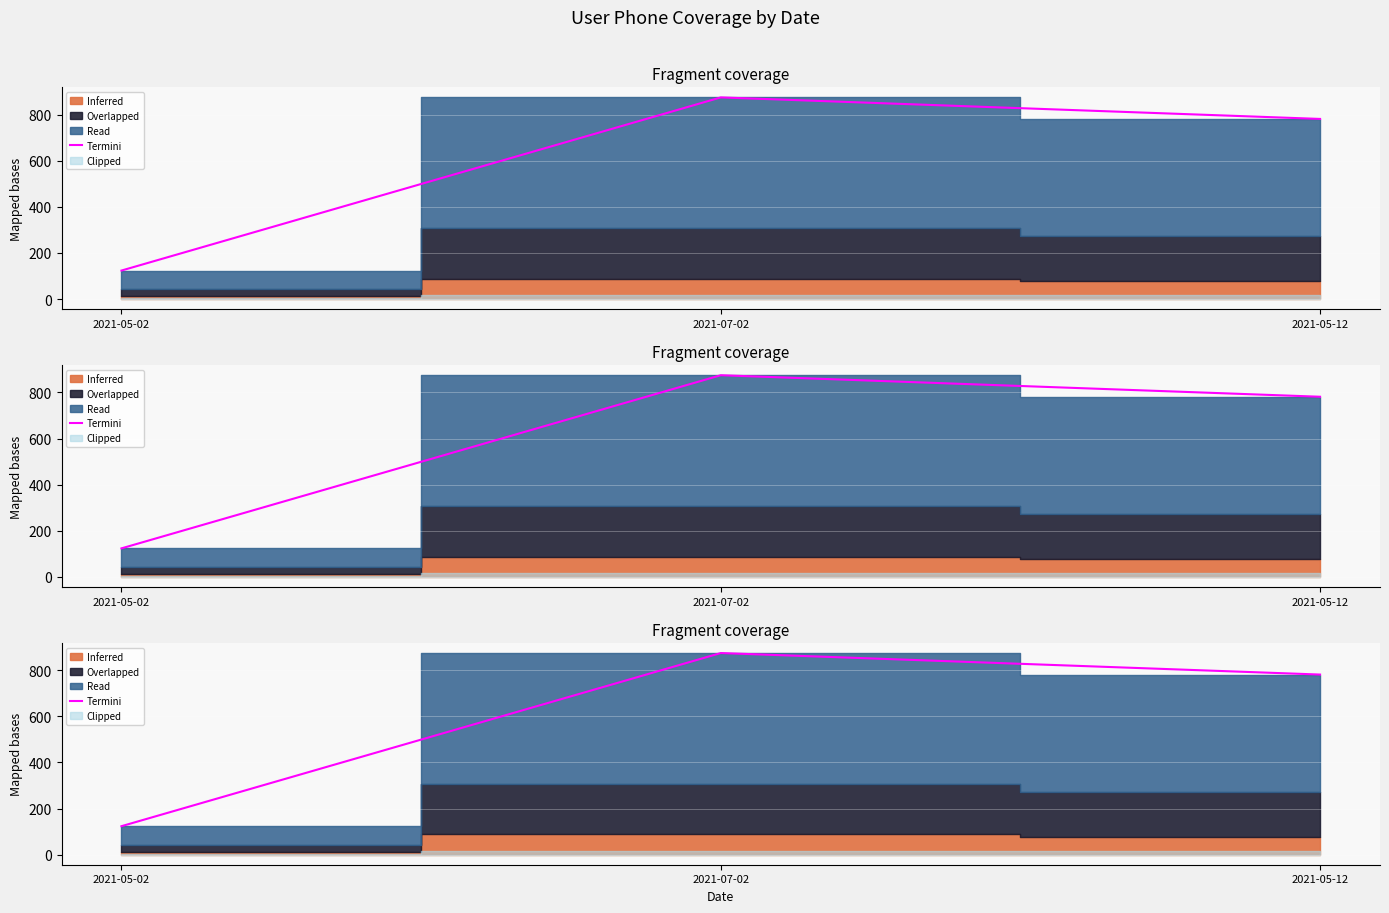

How many data points are above 781?

2